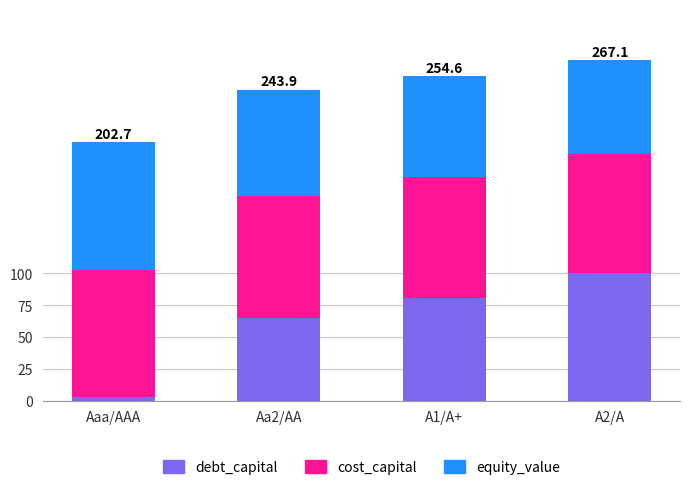

The value of debt_capital at A2/A is 100.0. True or false?

True